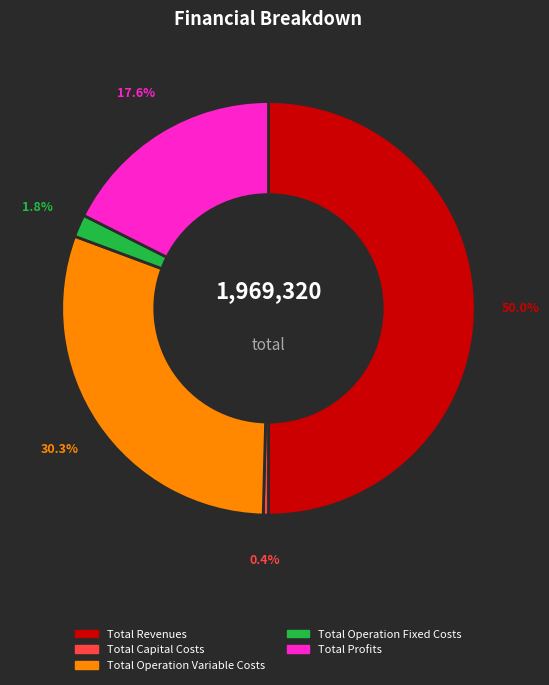

Rank the categories by value from highest to lowest.

Total Revenues, Total Operation Variable Costs, Total Profits, Total Operation Fixed Costs, Total Capital Costs